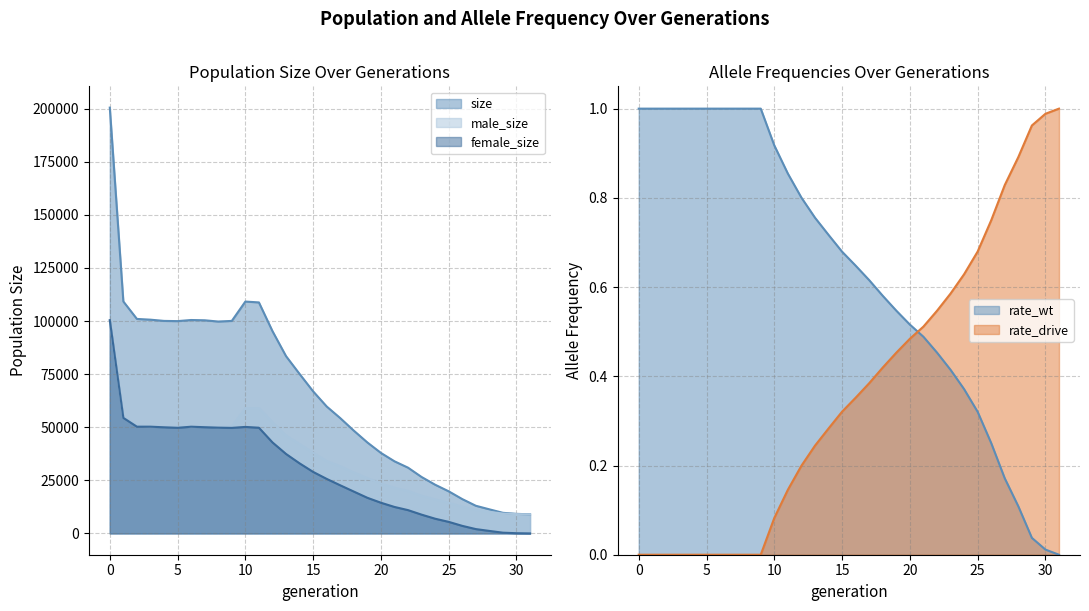

Which series changed the most between 2 and 27?

size